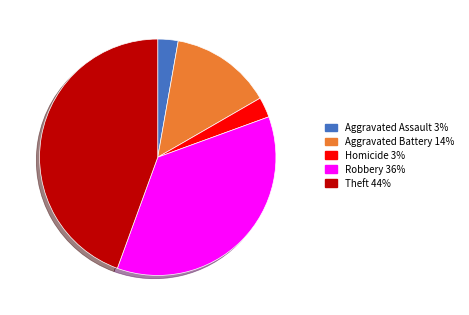

Between Theft 44% and Robbery 36%, which is larger?

Theft 44%